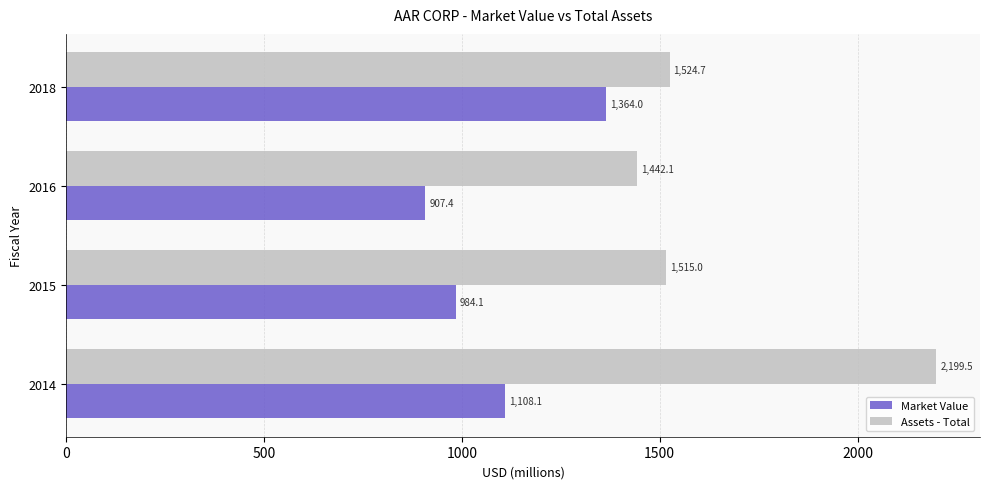

At which label is Market Value closest to 1135?

2014